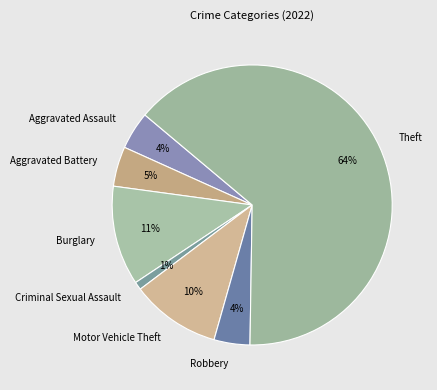

Is there a majority slice in this chart?

Yes